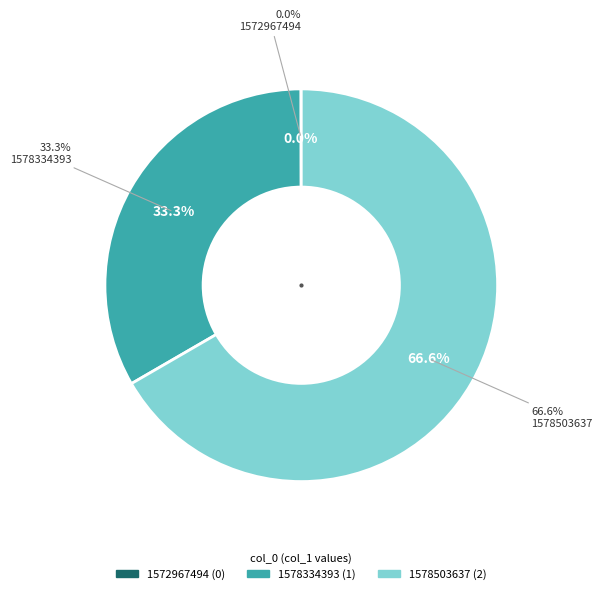

Count the number of slices in the pie.

3